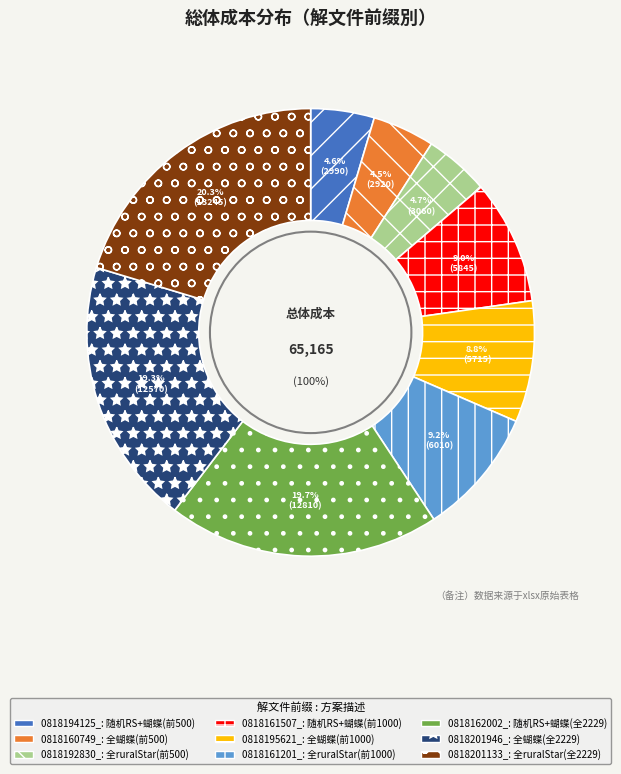

Is there a majority slice in this chart?

No